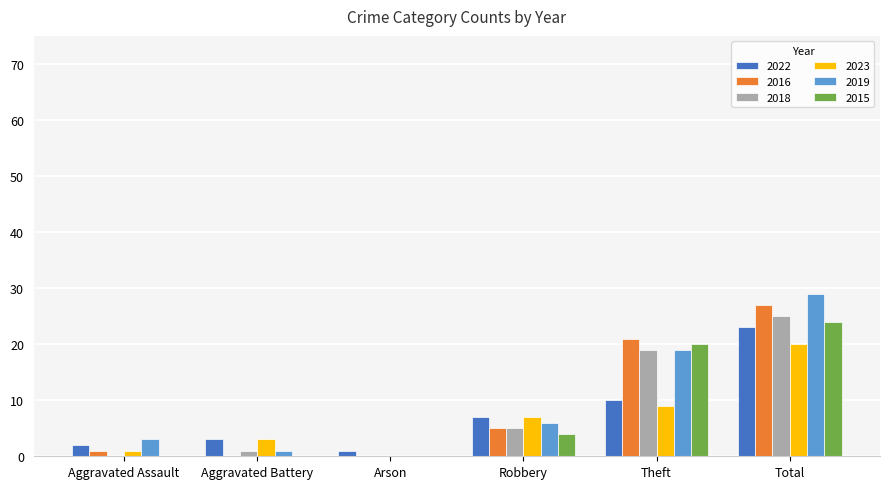

How many categories are shown in the chart?

6